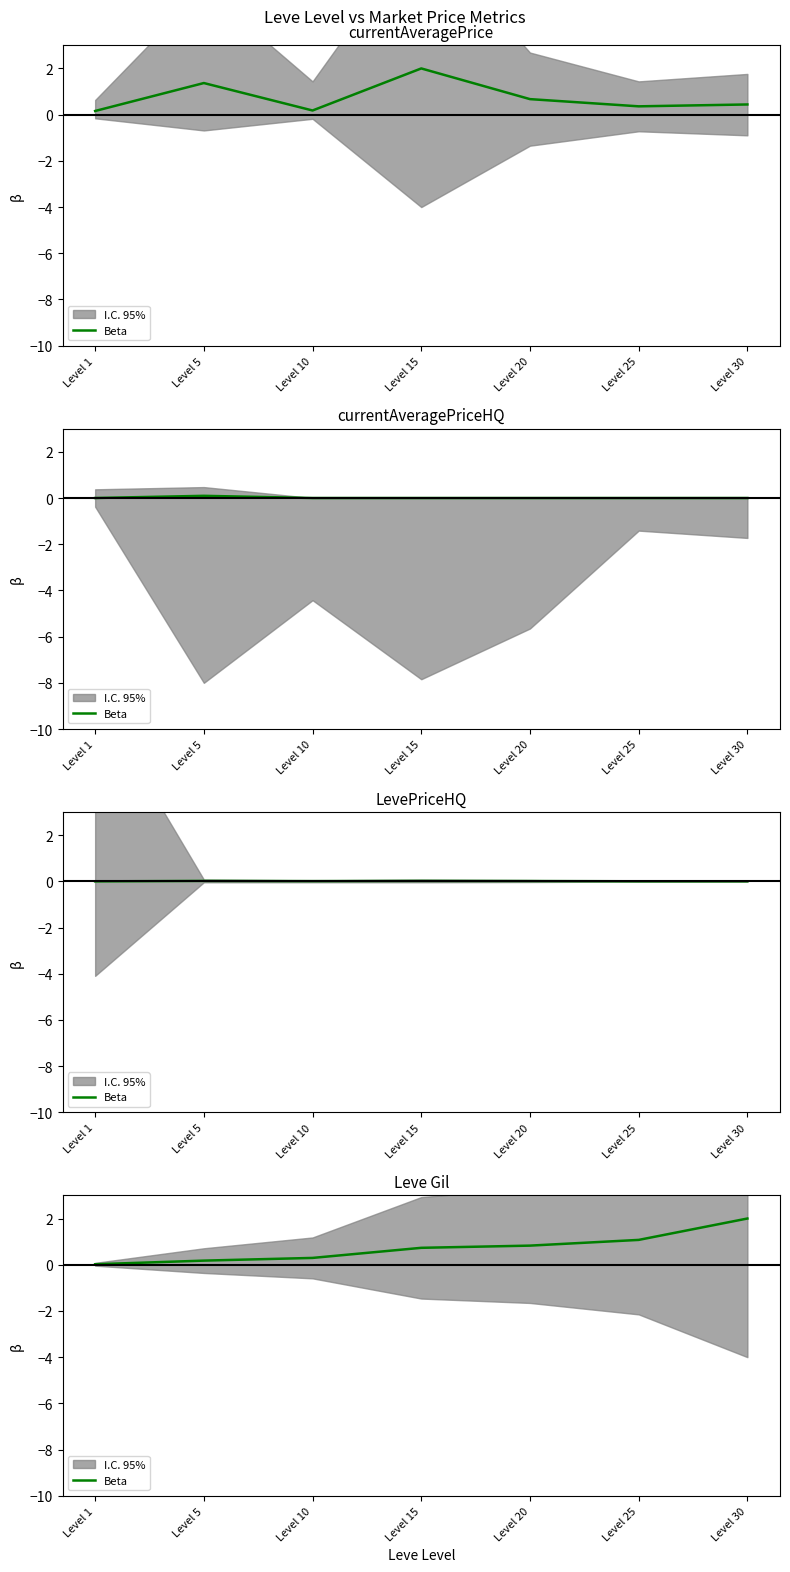

Rank the categories by value from lowest to highest.

Level 1, Level 5, Level 10, Level 15, Level 20, Level 25, Level 30